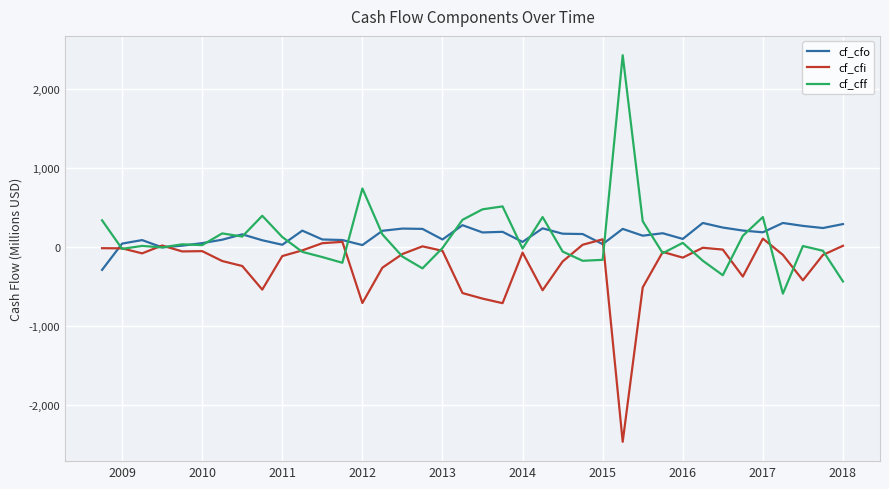

What is the lowest value of the cf_cfo series?

-294.0